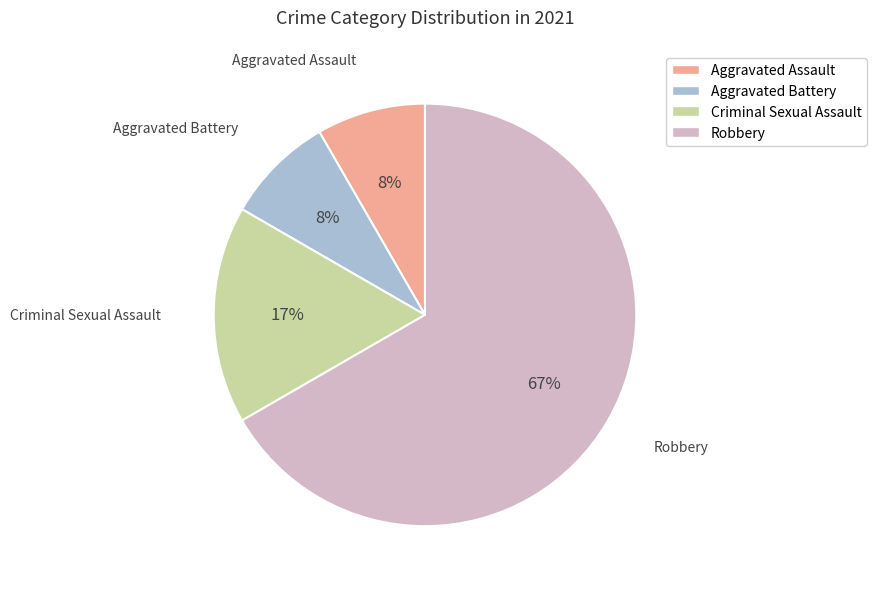

Is the sum of Robbery and Aggravated Battery greater than half?

Yes